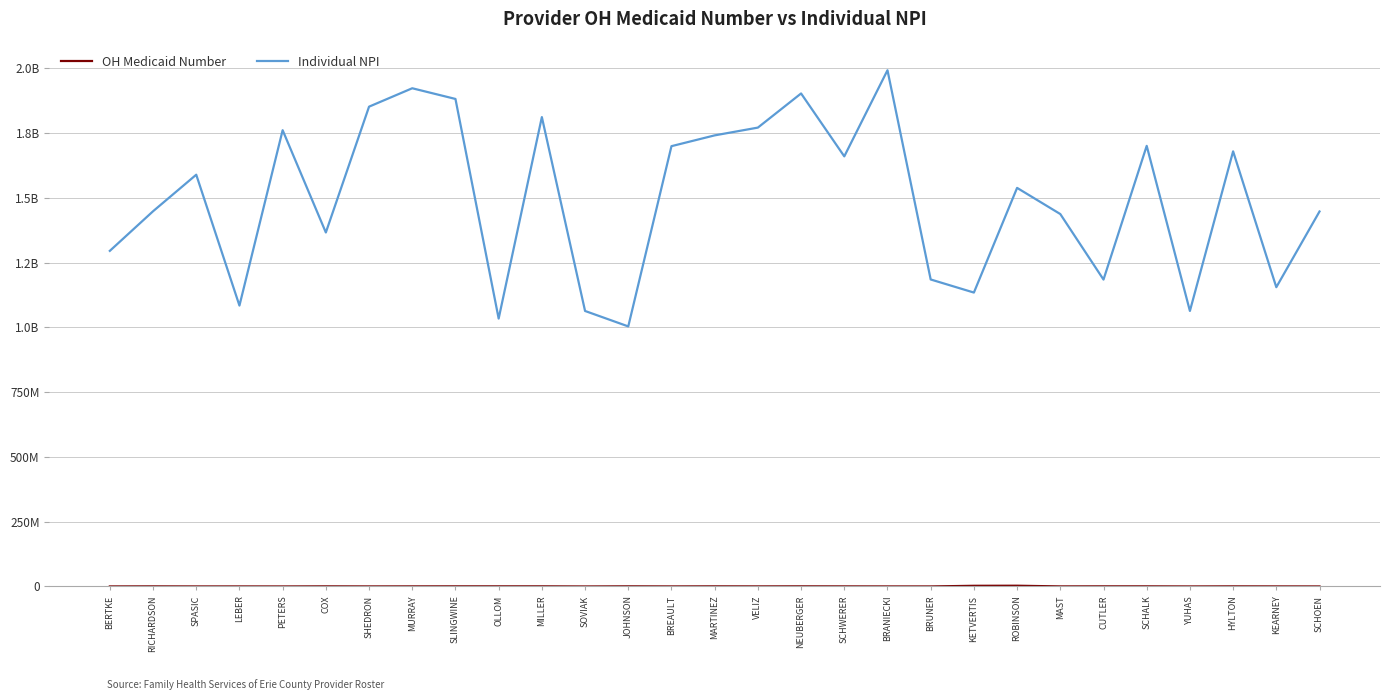

At which category does Individual NPI reach its first local valley?

LEBER